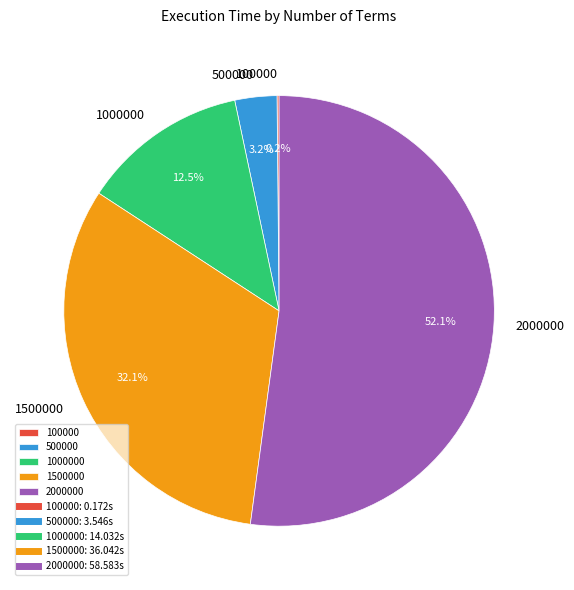

What is the majority slice?

2000000